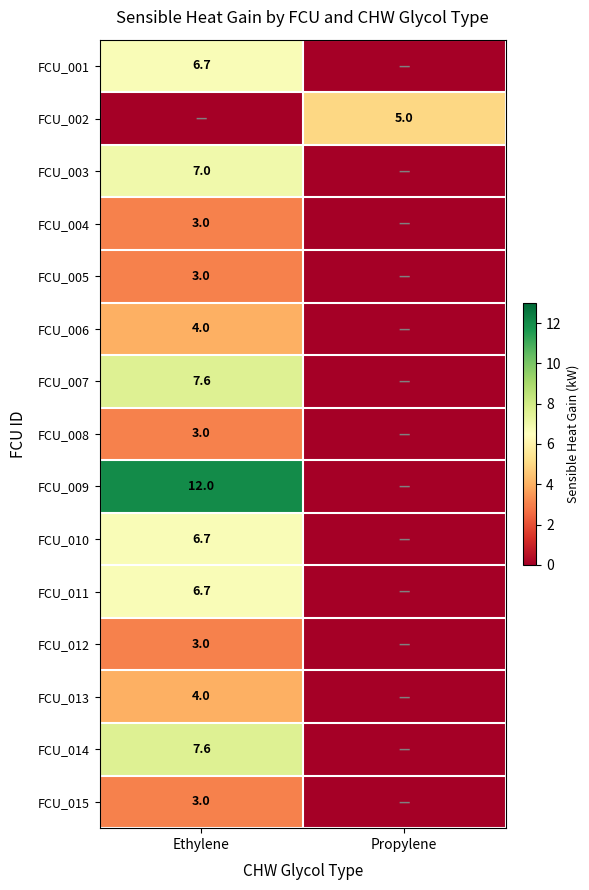

True or false: FCU_011 has a value of 9.9 at Ethylene.

False